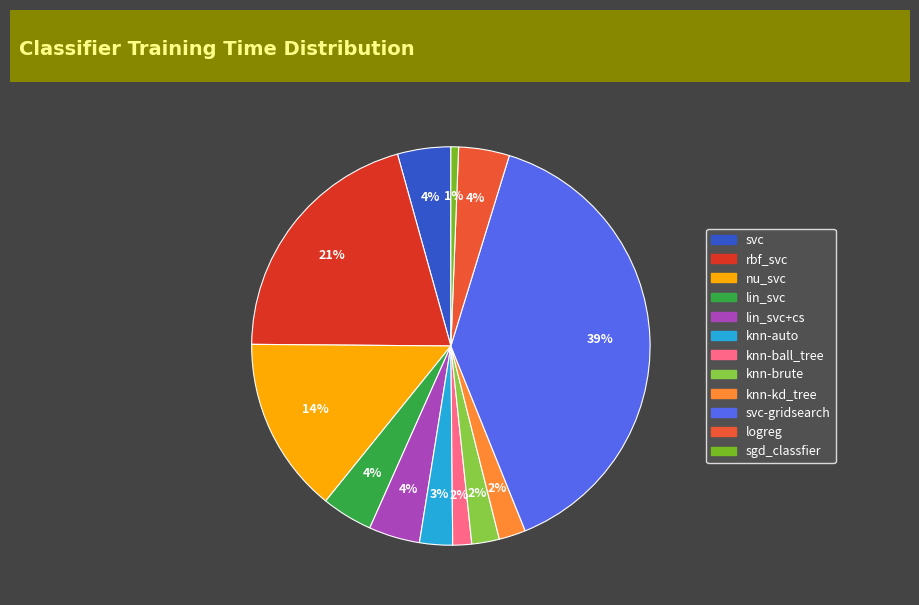

Does any single category account for the majority?

No